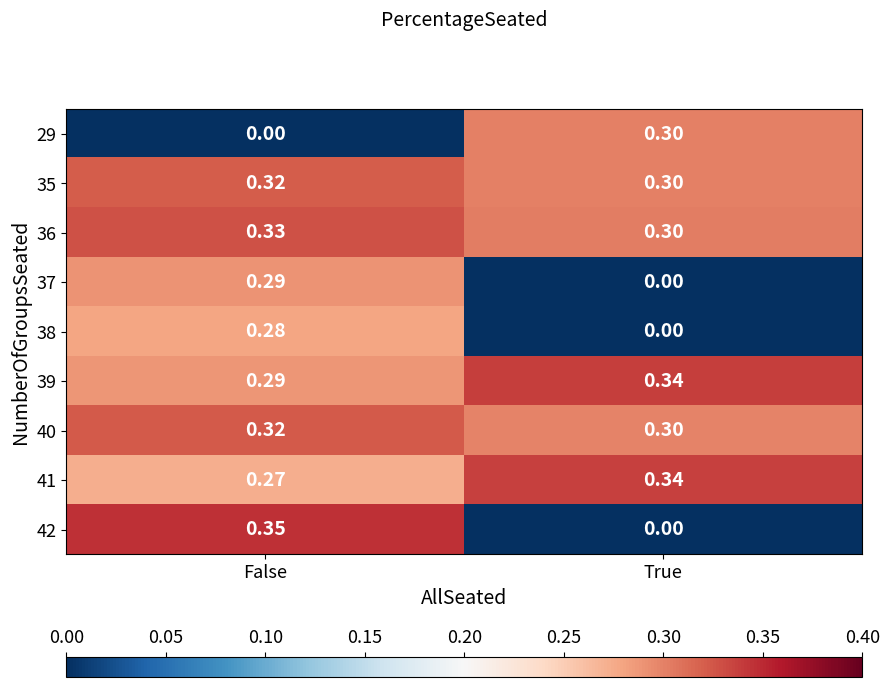

Which series has the largest range (max minus min)?

42